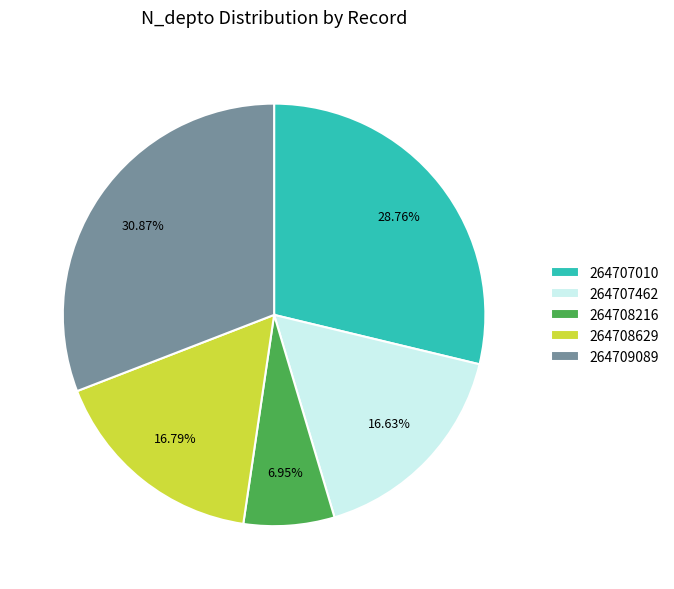

Does any single category account for the majority?

No